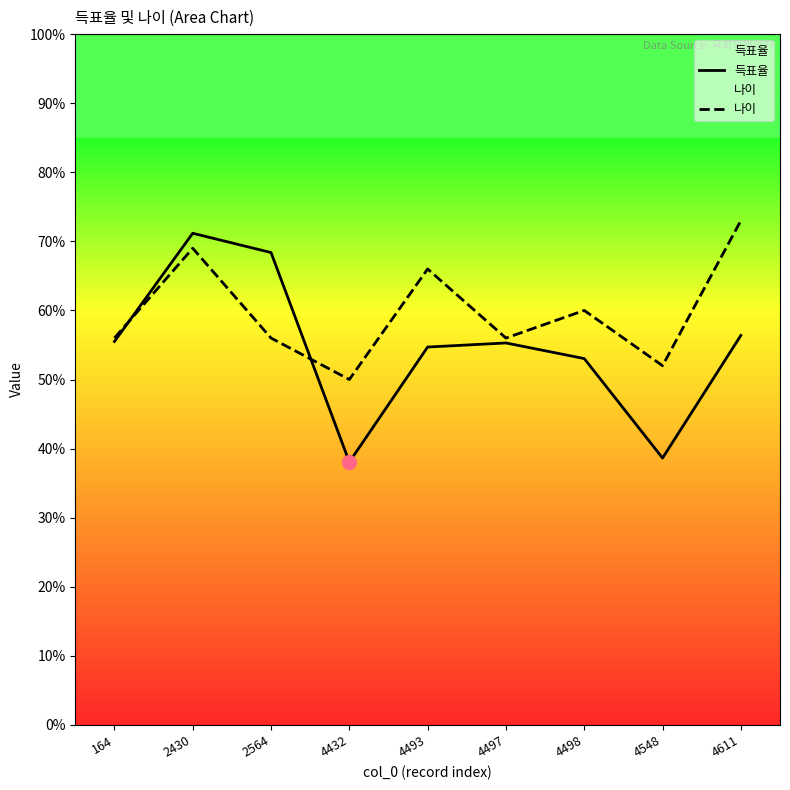

Rank the categories by 나이 value from lowest to highest.

4432, 4548, 164, 2564, 4497, 4498, 4493, 2430, 4611